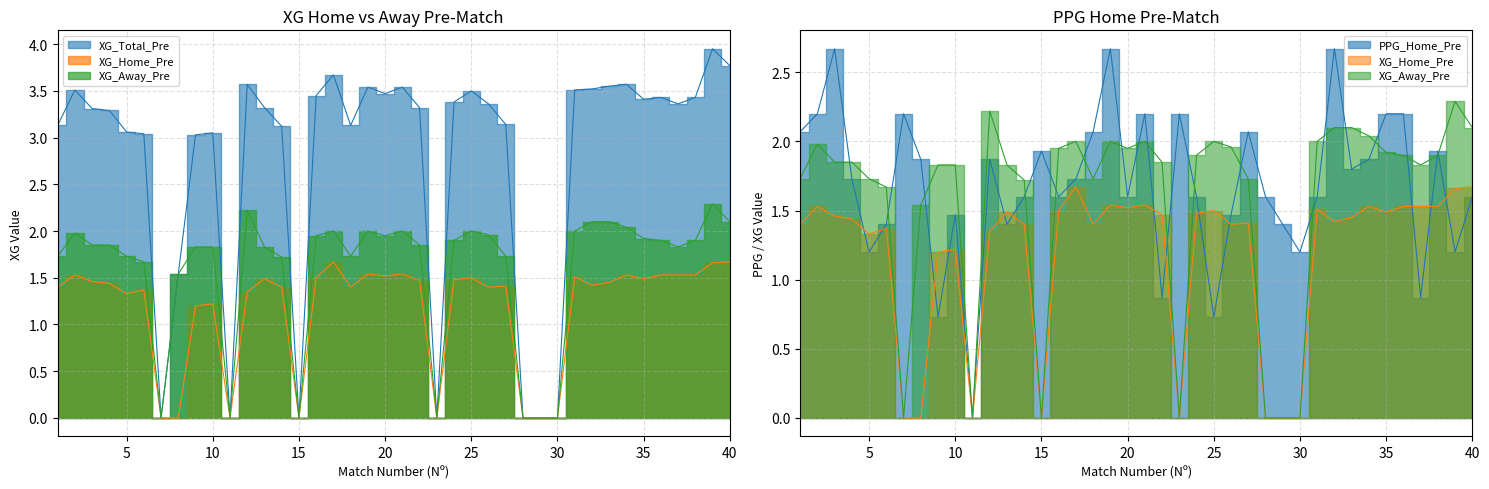

How many distinct data groups are displayed?

3